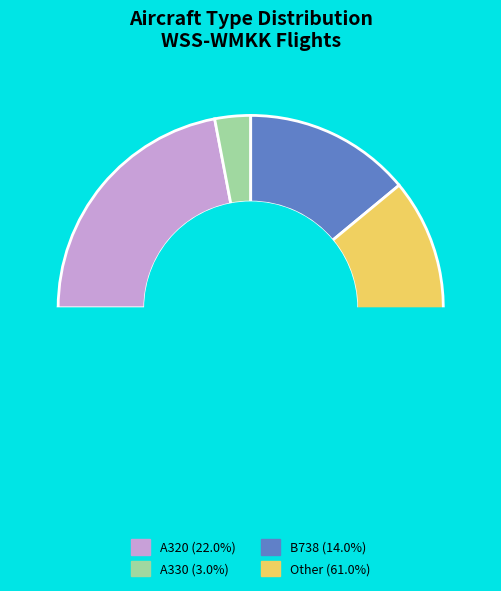

Does Other represent more than half of the total?

Yes